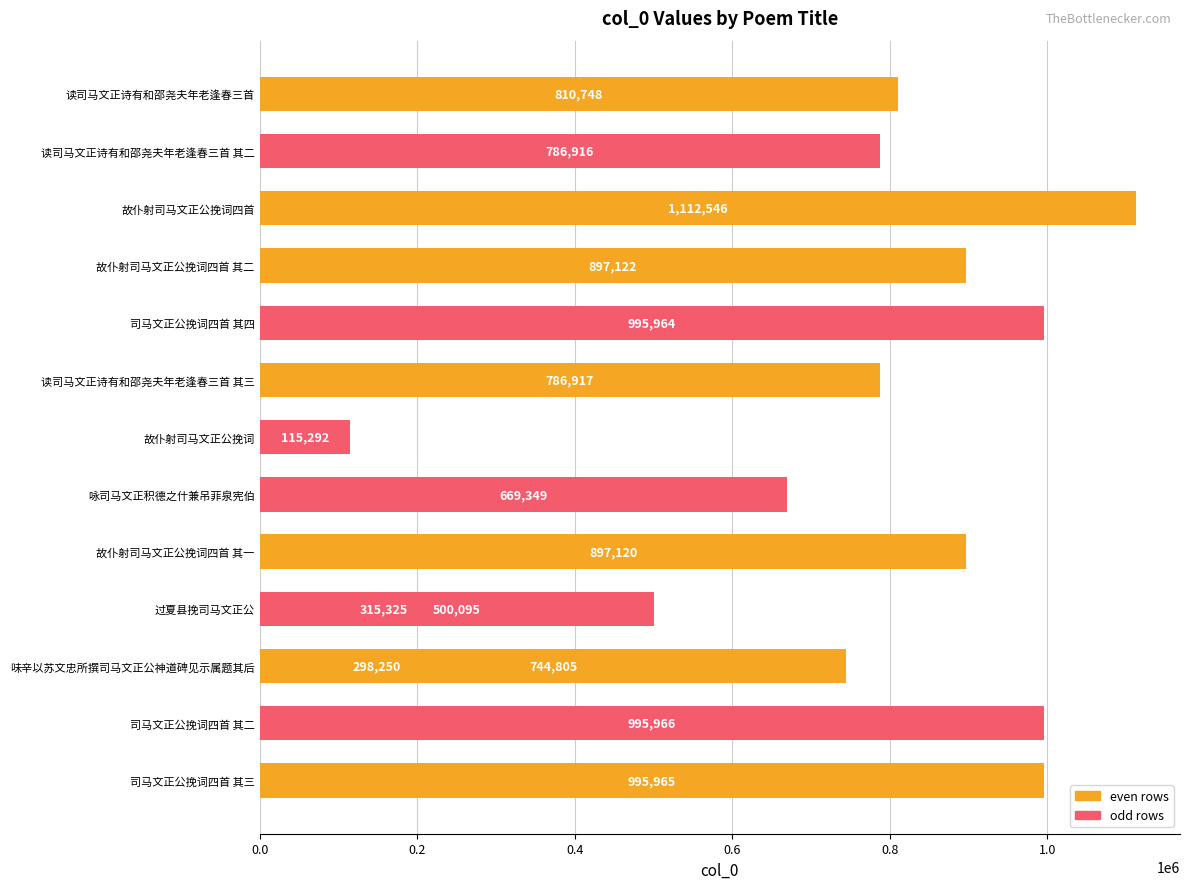

Reading left to right, what are all the values shown in this chart?

995965	995966	298250	315325	897120	669349	744805	115292	786917	995964	897122	500095	1112546	786916	810748